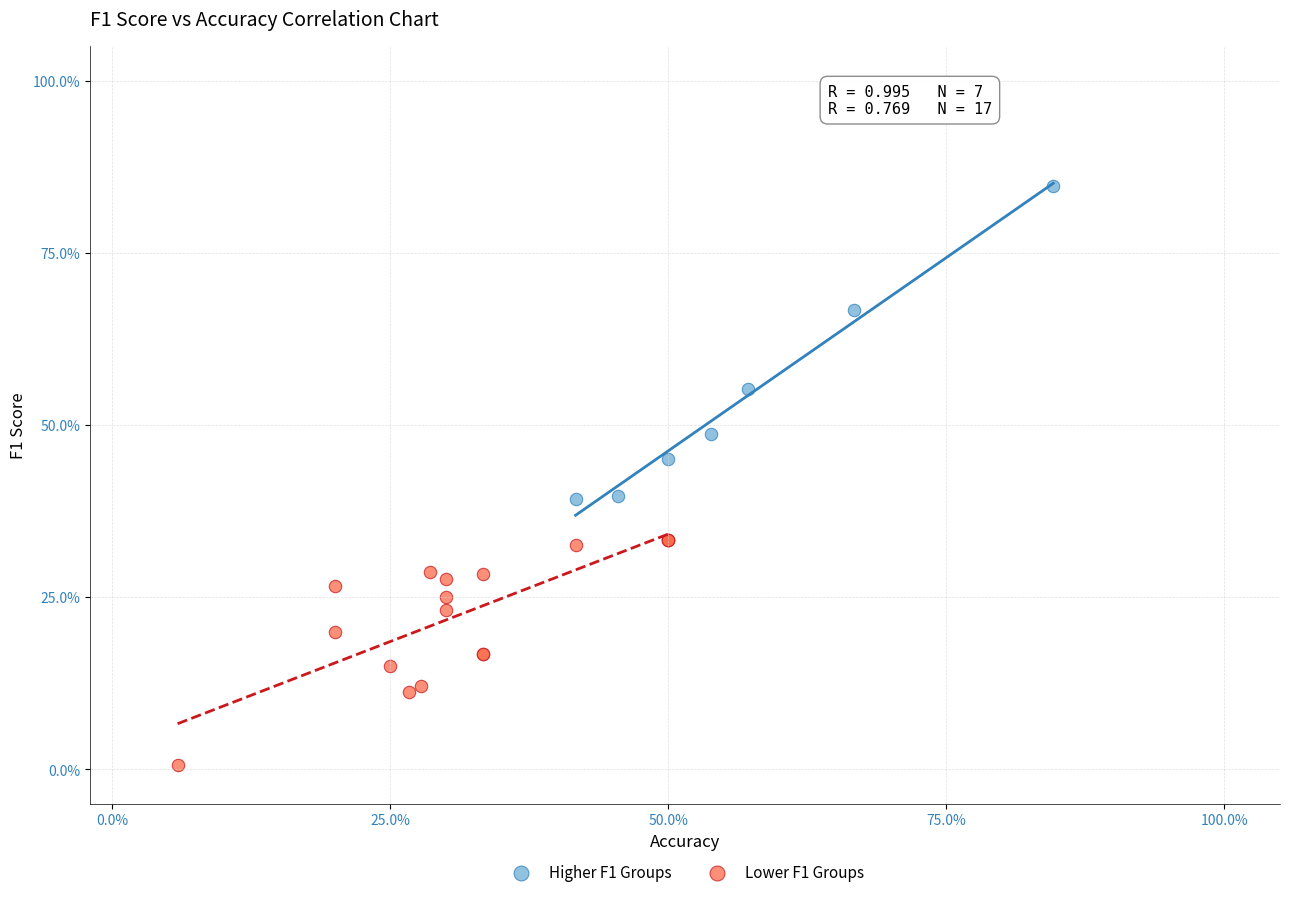

Which series reaches the maximum Y coordinate?

Higher F1 Groups